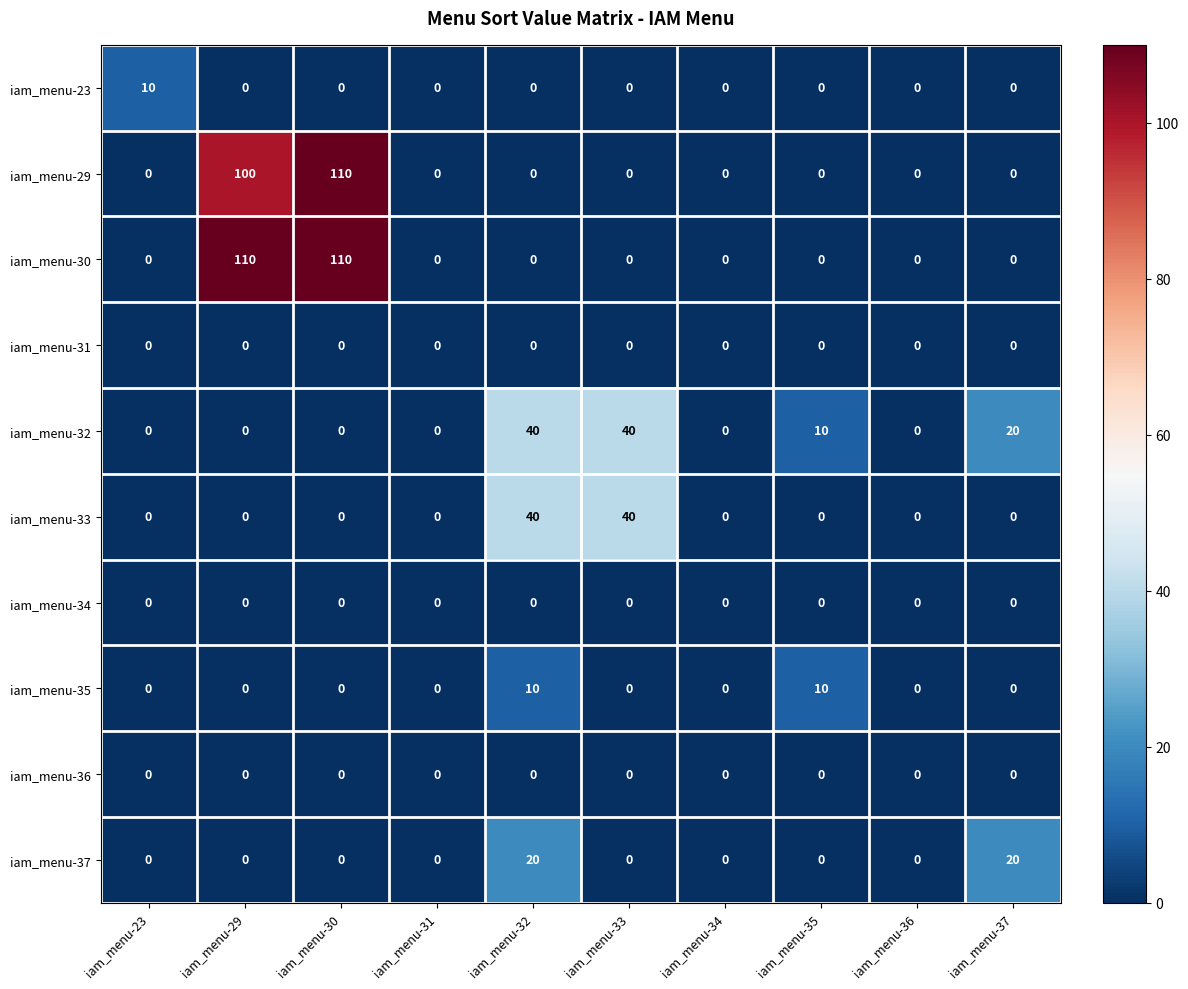

How many categories are shown in the chart?

10